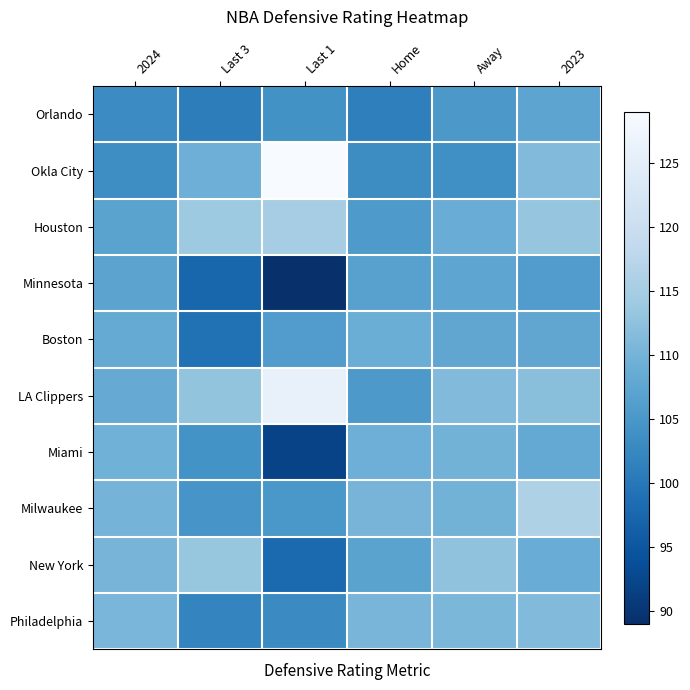

Reading left to right, extract all data points from this chart.

Orlando: 2024=103.2	Last 3=101.0	Last 1=104.0	Home=101.2	Away=105.2	2023=107.4
Okla City: 2024=103.5	Last 3=109.3	Last 1=129.0	Home=103.3	Away=103.7	2023=111.2
Houston: 2024=107.1	Last 3=114.0	Last 1=115.0	Home=105.5	Away=108.7	2023=113.2
Minnesota: 2024=107.2	Last 3=97.3	Last 1=89.0	Home=106.8	Away=107.5	2023=106.0
Boston: 2024=108.3	Last 3=99.0	Last 1=106.0	Home=108.9	Away=107.6	2023=107.6
LA Clippers: 2024=108.4	Last 3=113.0	Last 1=126.0	Home=105.4	Away=111.2	2023=112.0
Miami: 2024=109.6	Last 3=104.3	Last 1=92.0	Home=109.2	Away=109.9	2023=108.1
Milwaukee: 2024=110.0	Last 3=104.7	Last 1=105.0	Home=110.2	Away=109.8	2023=116.1
New York: 2024=110.1	Last 3=113.3	Last 1=98.0	Home=107.1	Away=112.6	2023=108.7
Philadelphia: 2024=110.5	Last 3=102.0	Last 1=103.0	Home=110.3	Away=110.6	2023=111.2